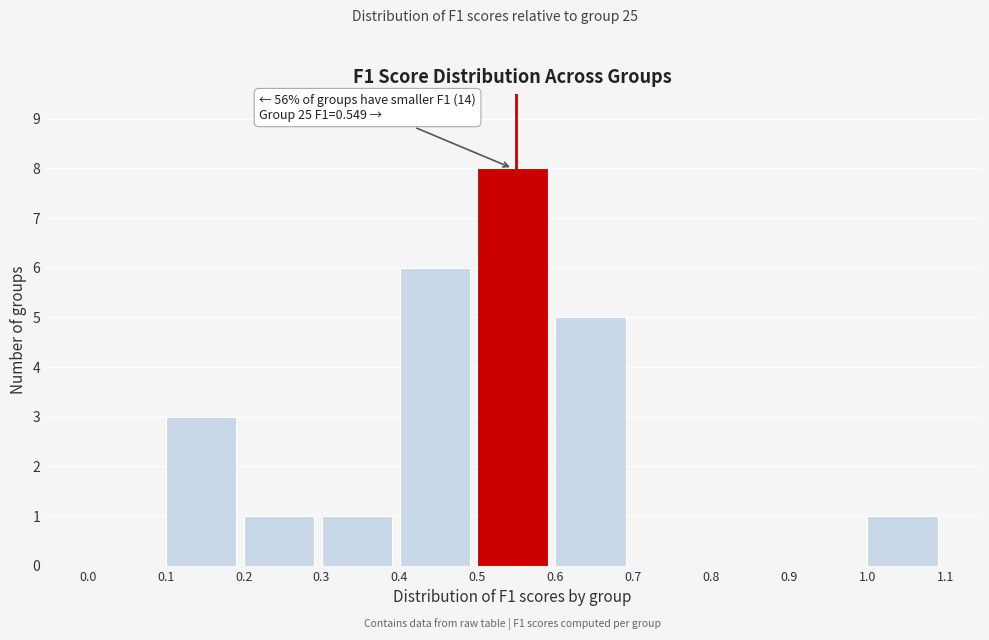

Over which range of the x-axis is the bar tallest?

0.5 to 0.6